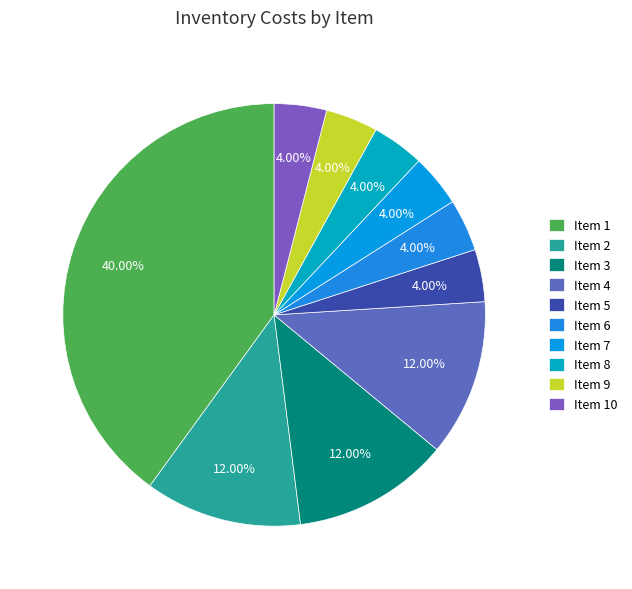

How many segments does this pie chart have?

10